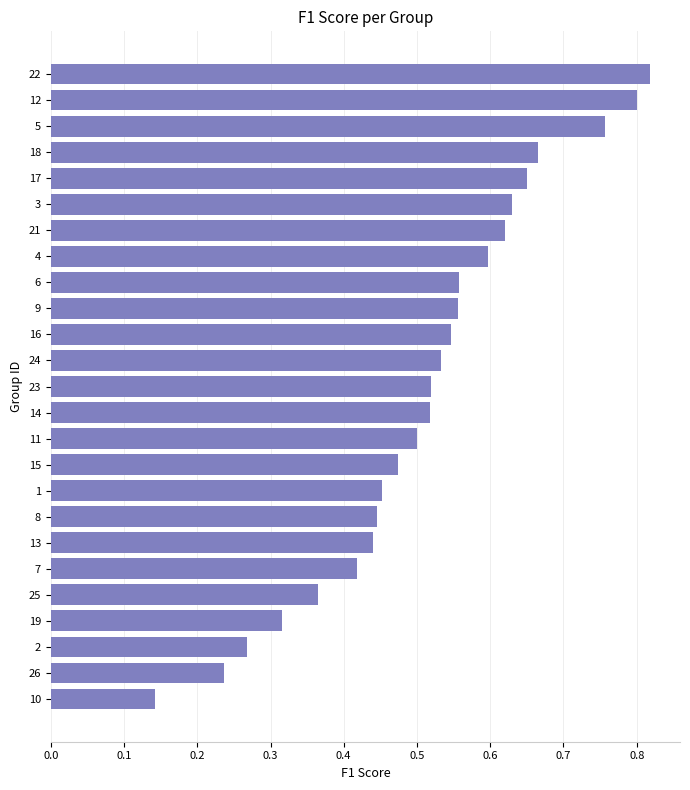

True or false: the data shows 0.5 at 15.

True